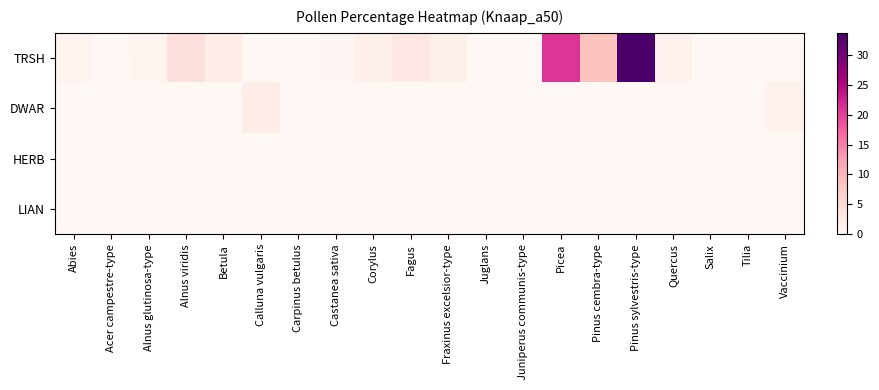

Which series has the largest total across all categories?

TRSH